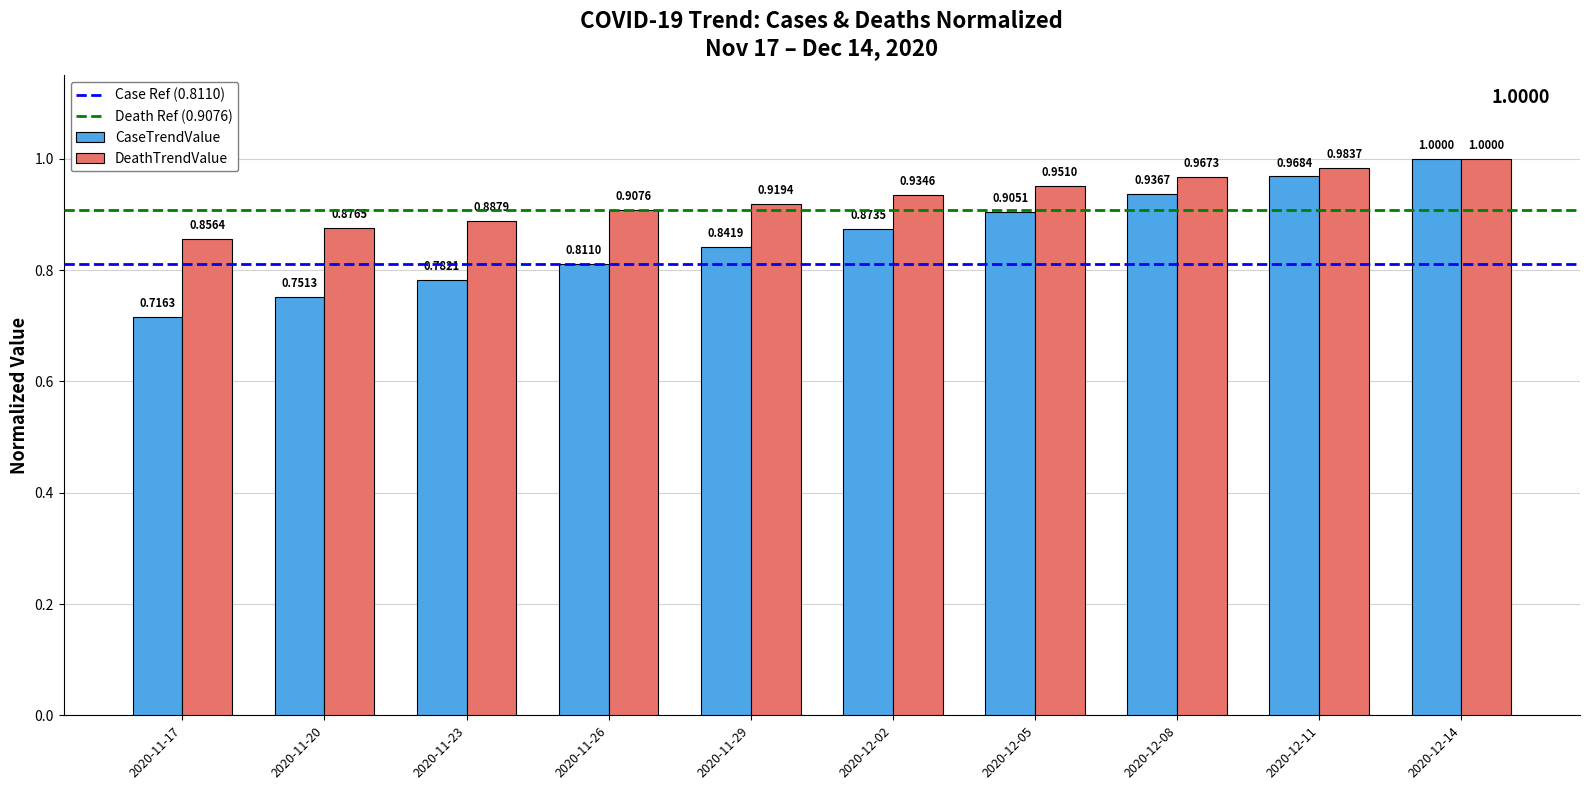

Which series has the largest total across all categories?

DeathTrendValue